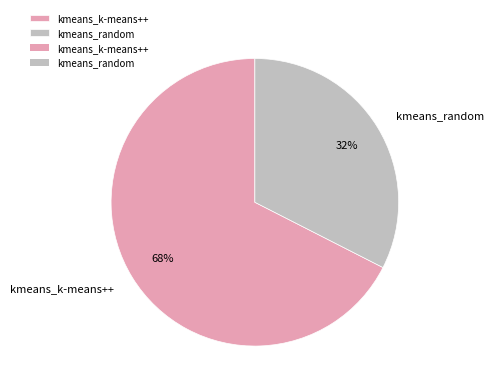

Approximately how many times larger is the value at kmeans_k-means++ compared to kmeans_random?

2.1